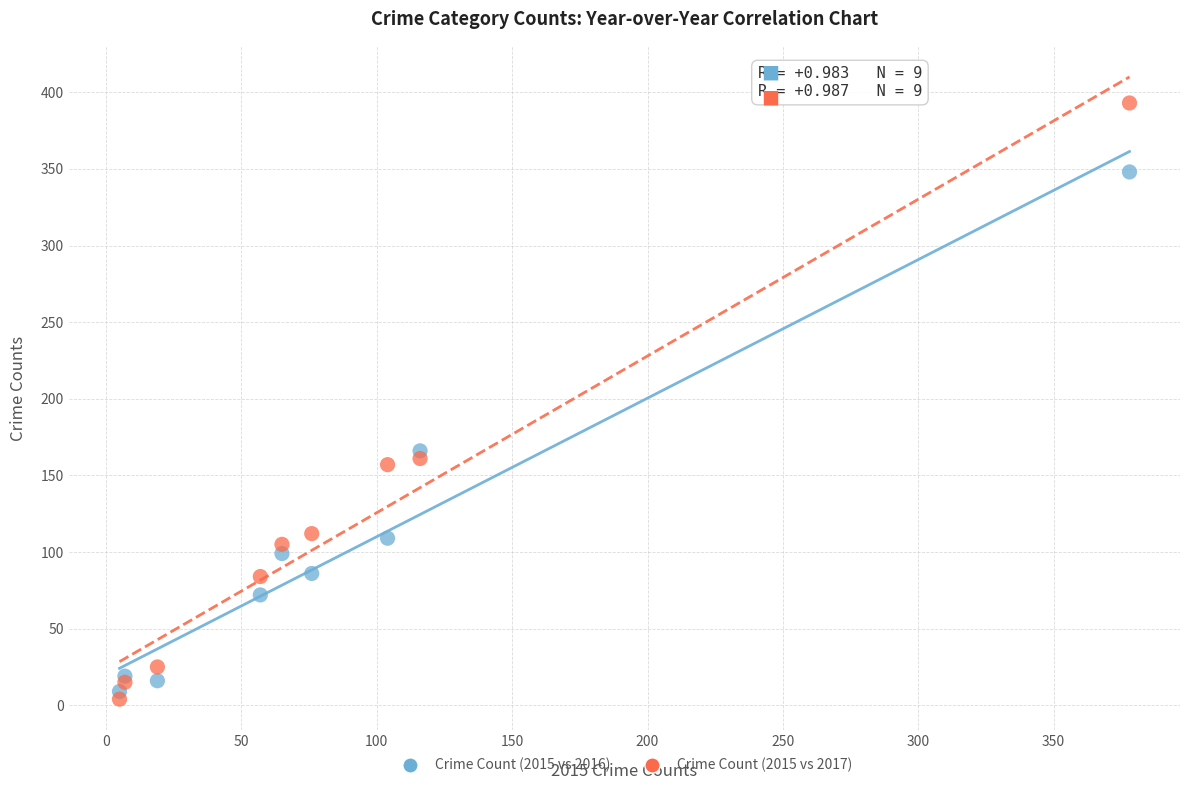

Which series has the widest spread of Y values?

Crime Count (2015 vs 2017)